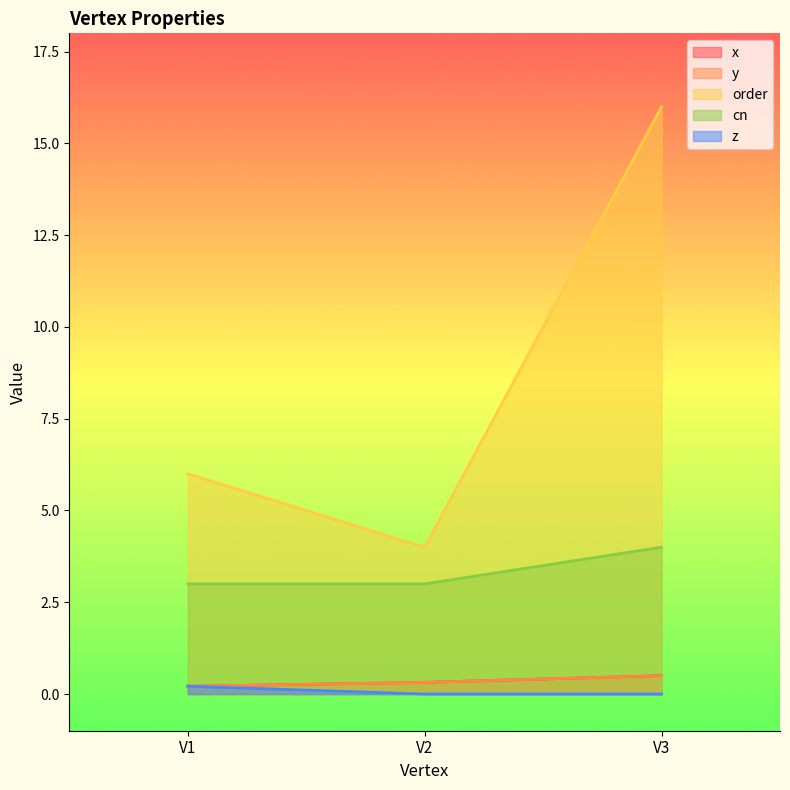

What is the value of the cn point at the 2nd from the left?

3.0